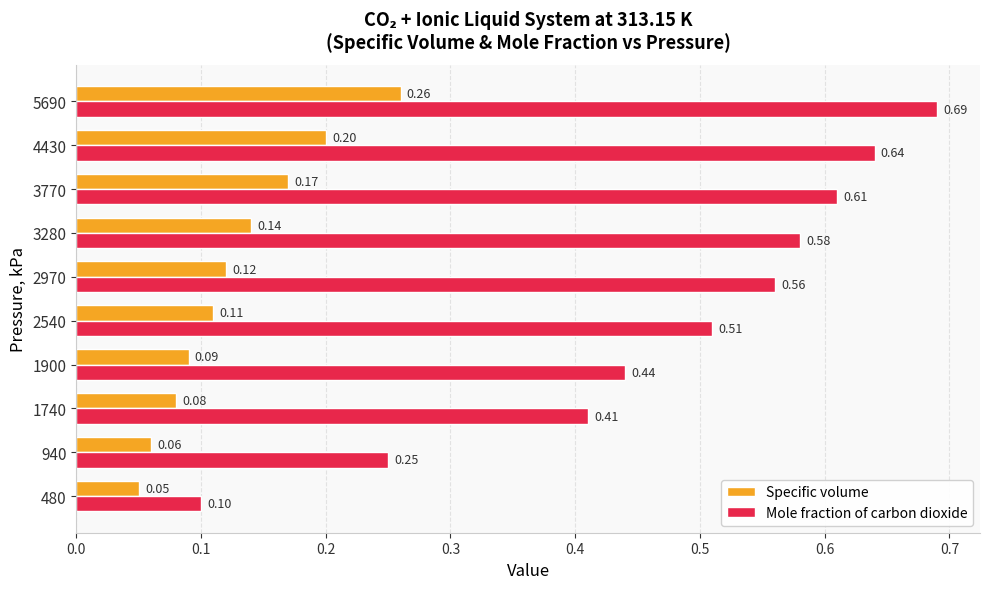

What is the total value across all series at 4430?

0.8